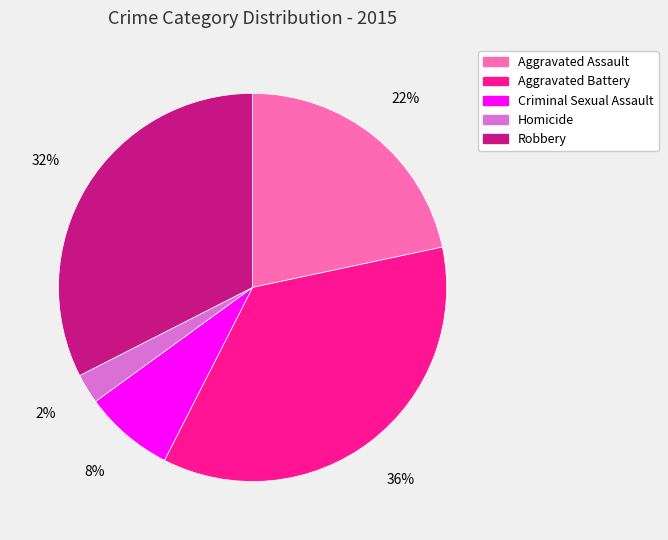

Which category has the biggest portion of the pie?

Aggravated Battery